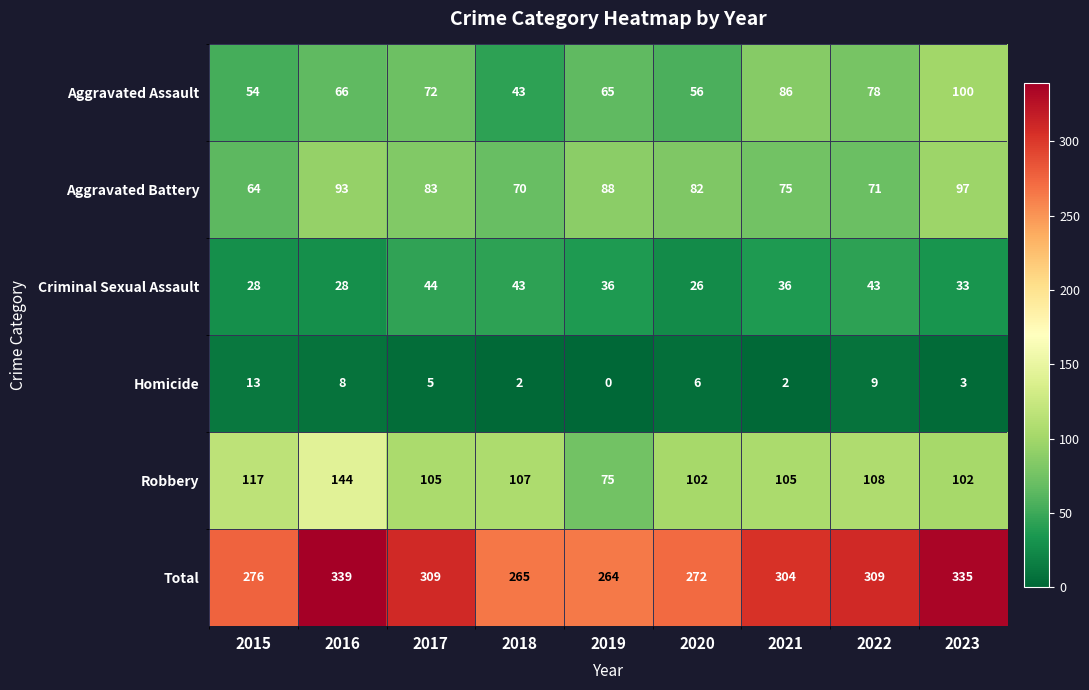

Read the Aggravated Assault value at 2021, to the nearest 5.

85